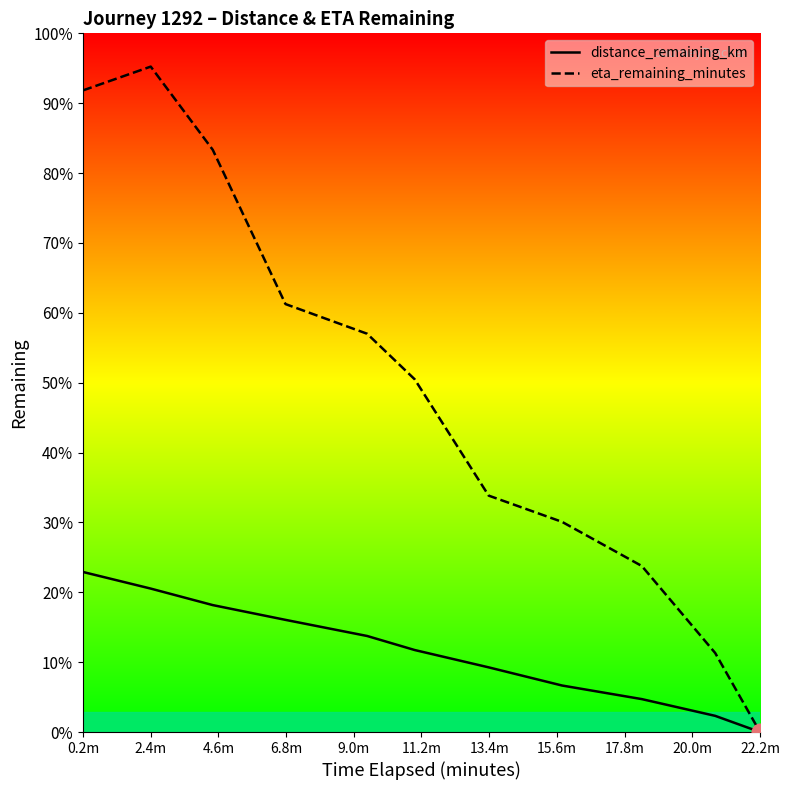

Does the chart have visible grid lines?

No